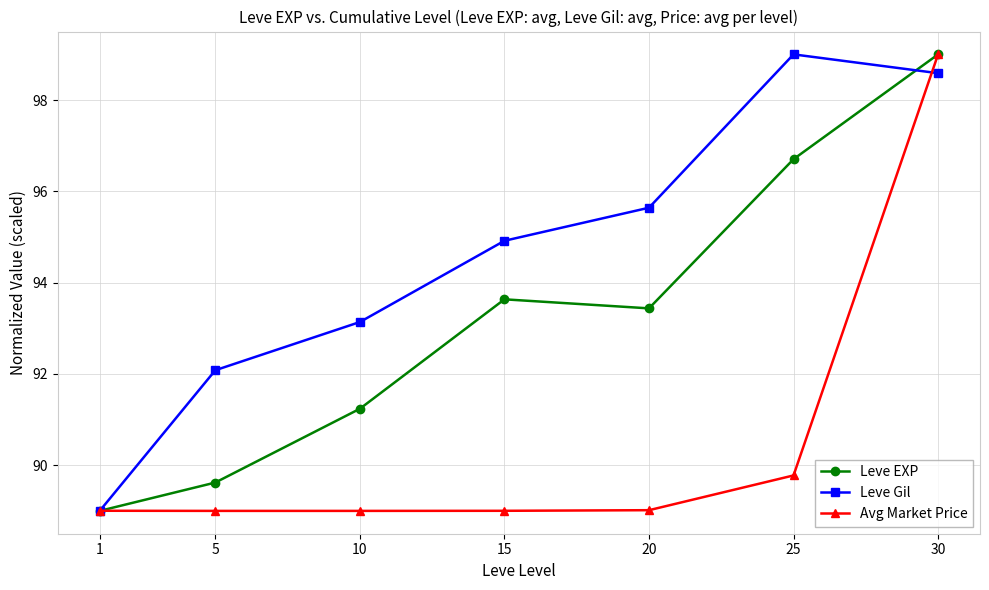

Reading left to right, list all the values displayed in this chart.

Leve EXP: 1=89.0	5=89.6	10=91.2	15=93.6	20=93.4	25=96.7	30=99.0
Leve Gil: 1=89.0	5=92.1	10=93.1	15=94.9	20=95.6	25=99.0	30=98.6
Avg Market Price: 1=89.0	5=89.0	10=89.0	15=89.0	20=89.0	25=89.8	30=99.0